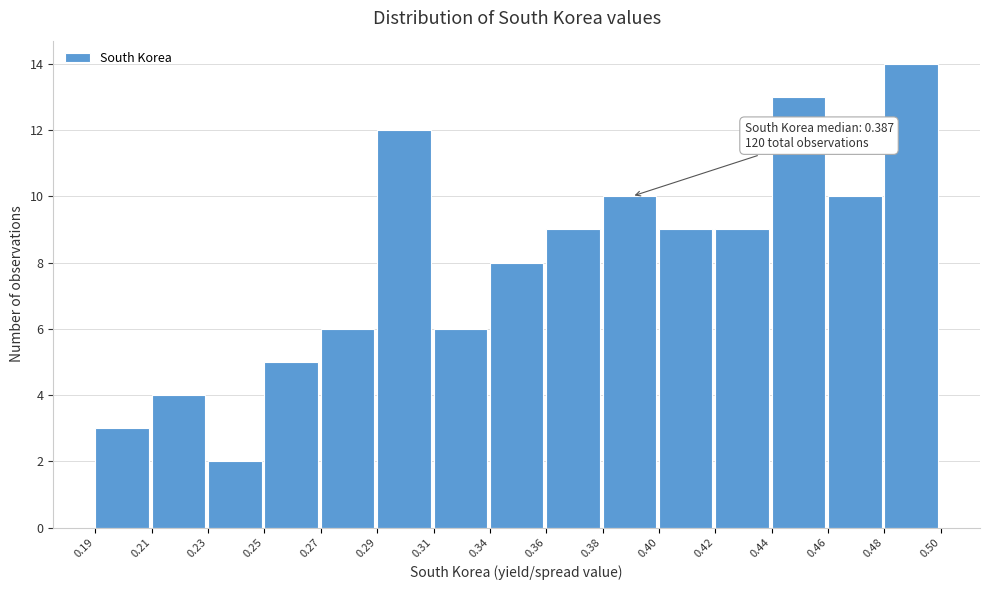

Reading right to left, transcribe all the data shown in this chart.

0.48=14	0.46=10	0.44=13	0.42=9	0.40=9	0.38=10	0.36=9	0.34=8	0.31=6	0.29=12	0.27=6	0.25=5	0.23=2	0.21=4	0.19=3